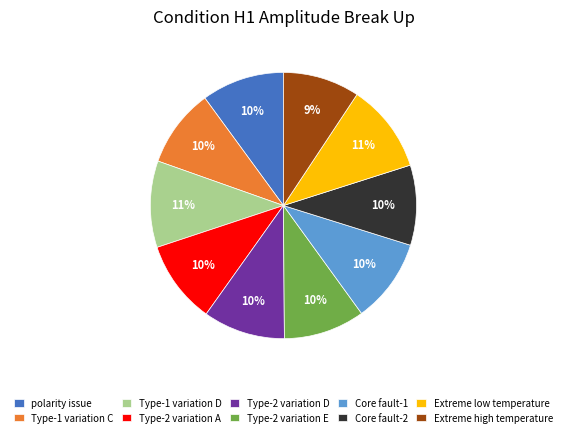

Does Type-2 variation E represent more than half of the total?

No